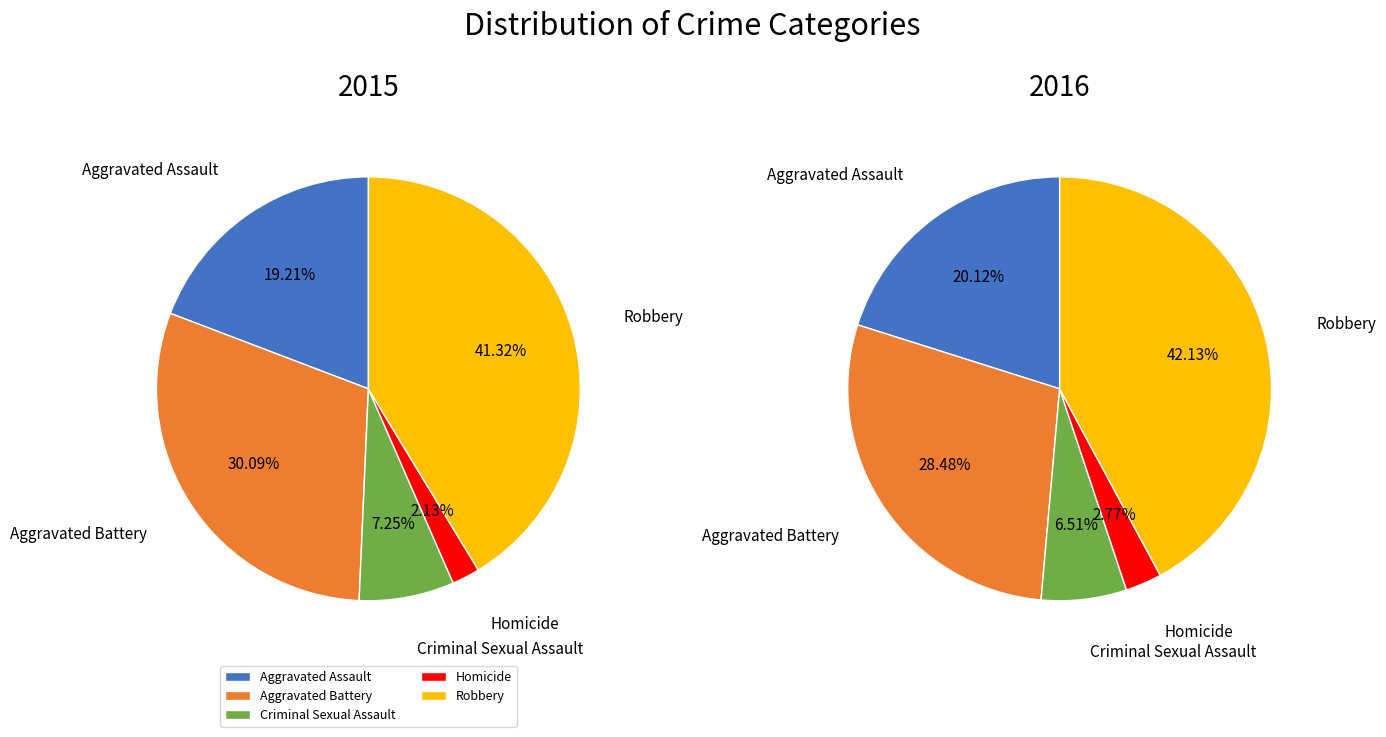

To the nearest percent, what is the difference between the Homicide and Aggravated Battery slice percentages?

28%